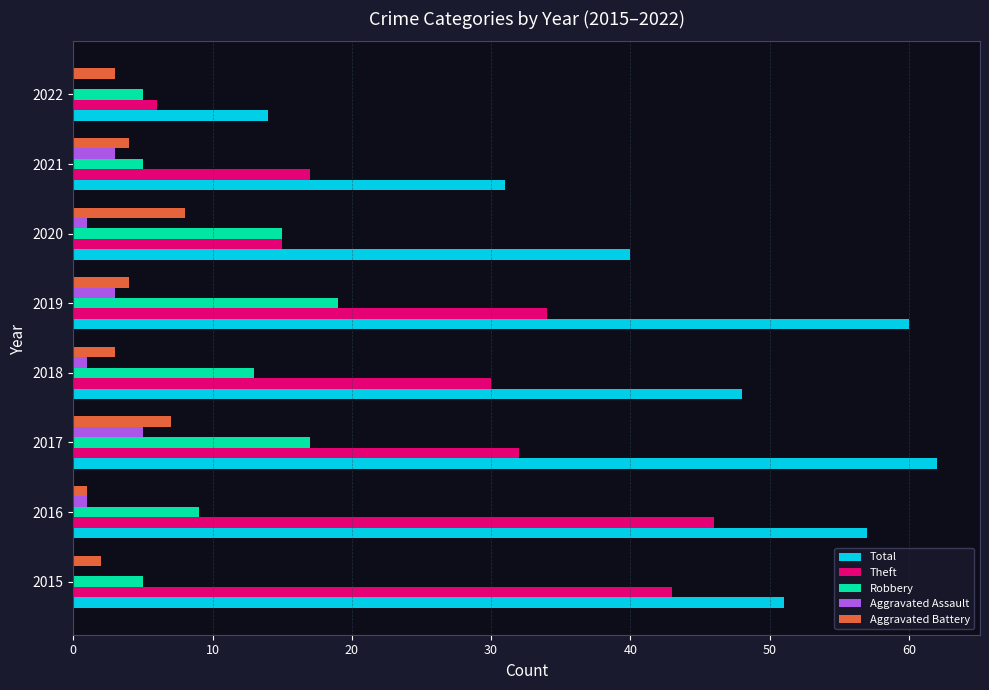

Which series has the largest total across all categories?

Total